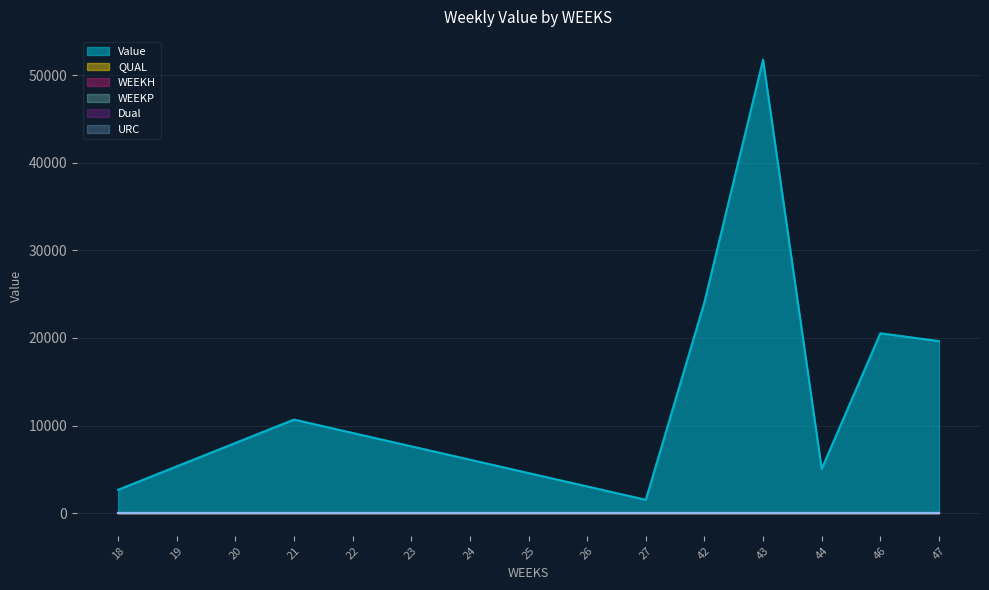

Which category has the highest value across all series?

43